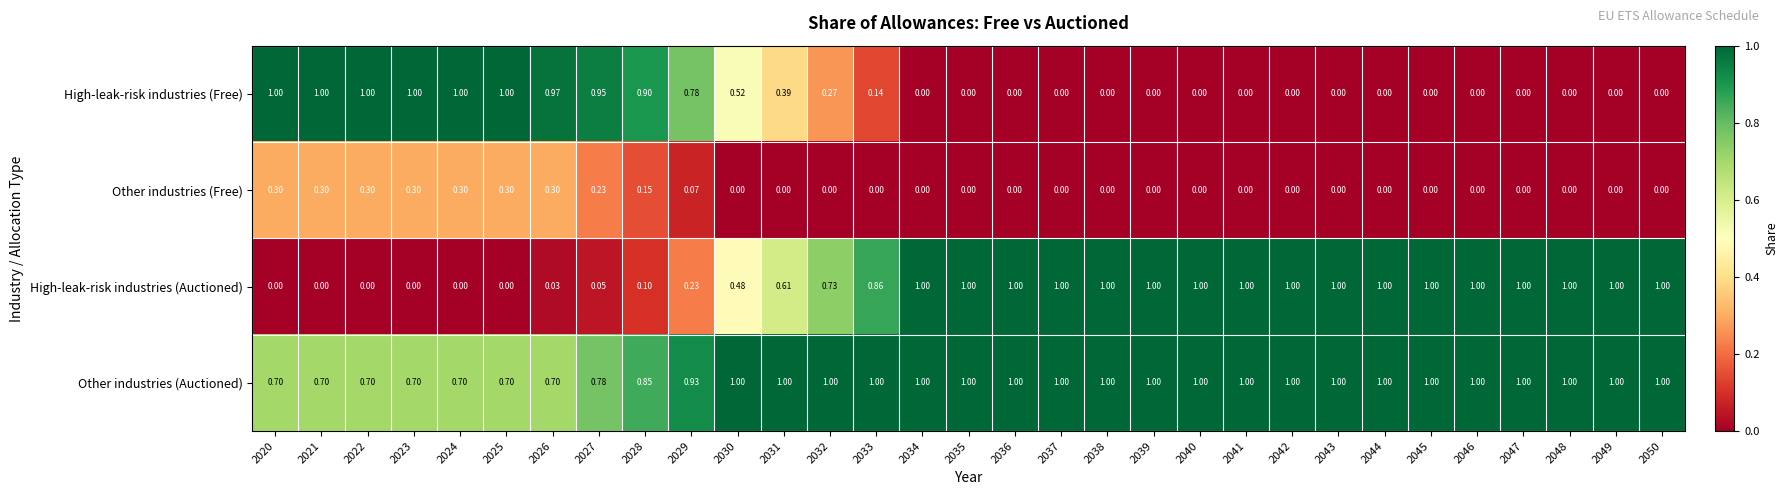

Is the value of High-leak-risk industries (Free) at 2037 greater than the value of High-leak-risk industries (Auctioned) at 2032?

No